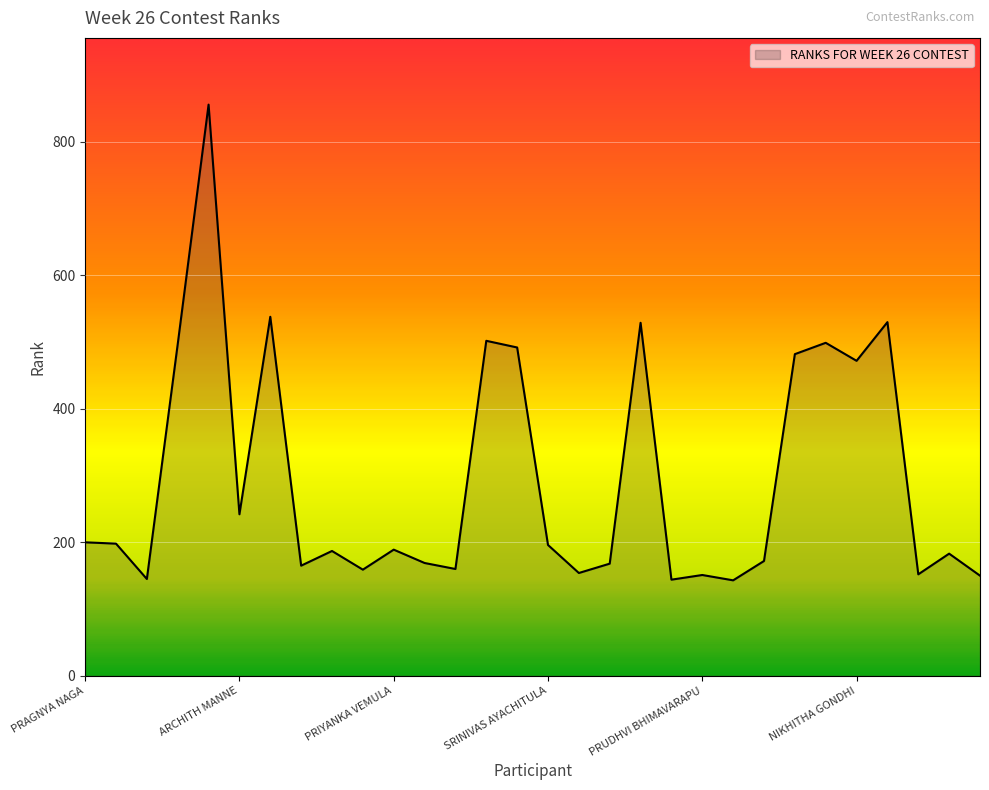

What is the minimum value shown in the chart?

143